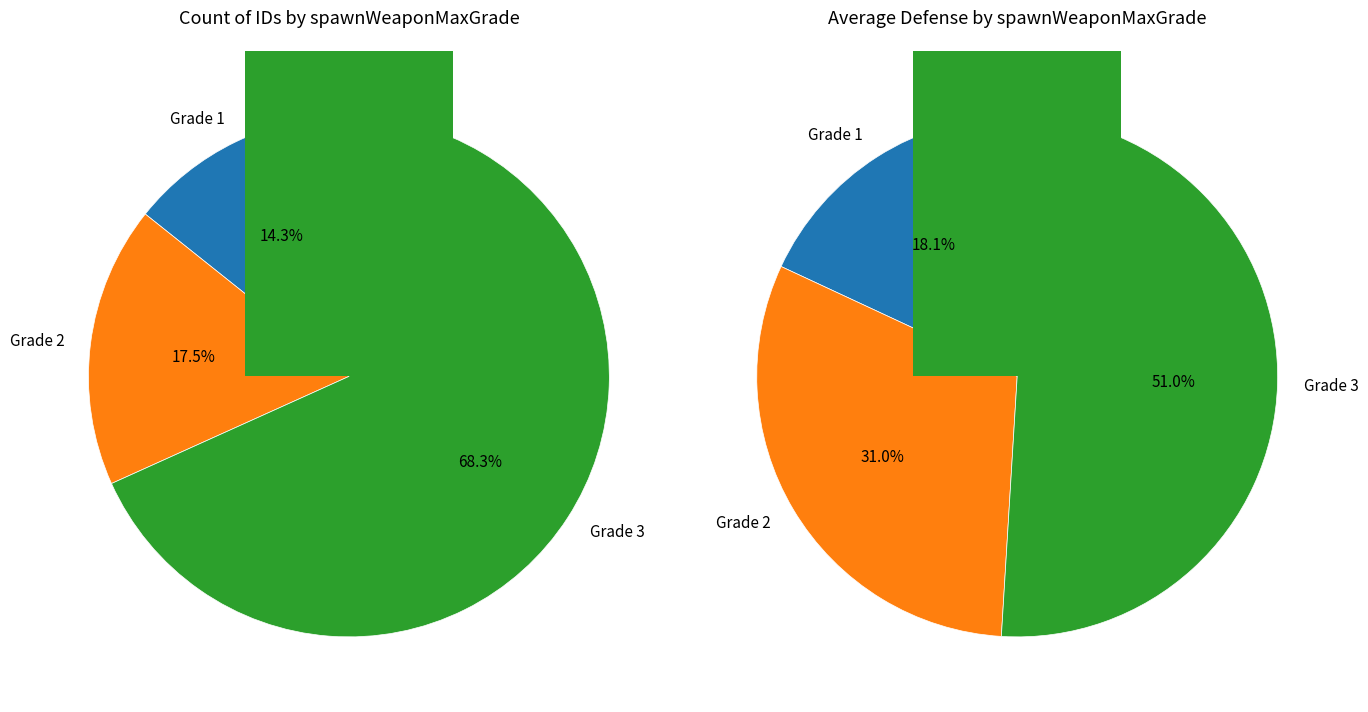

True or false: 3 accounts for 79% of the total.

False